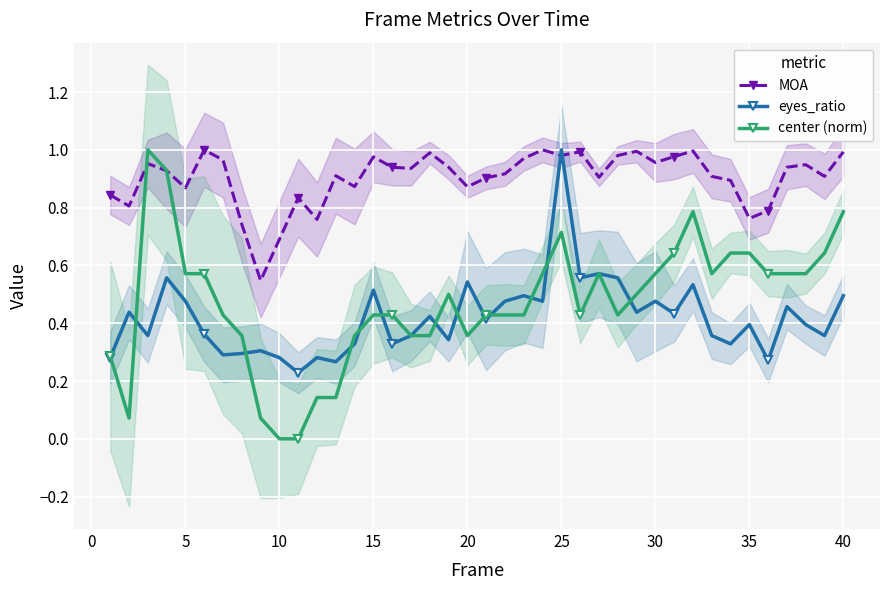

At which label does eyes_ratio reach its peak?

25